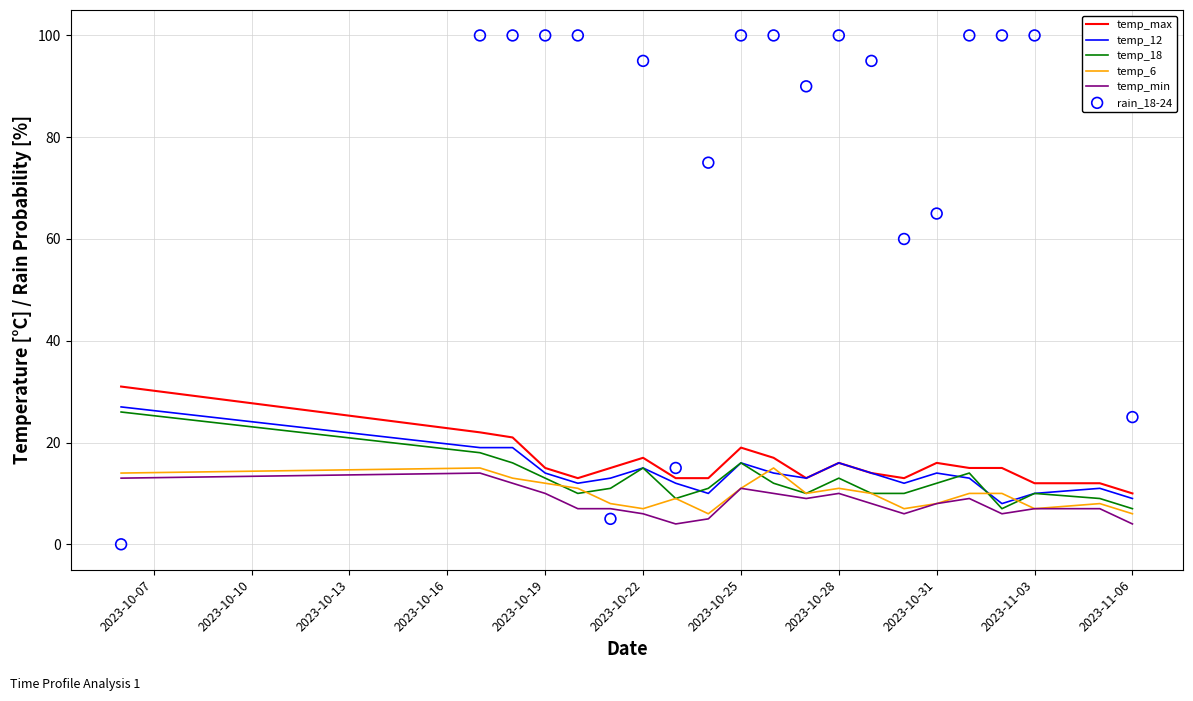

The temp_max series shows 17 at 2023-10-22. True or false?

True